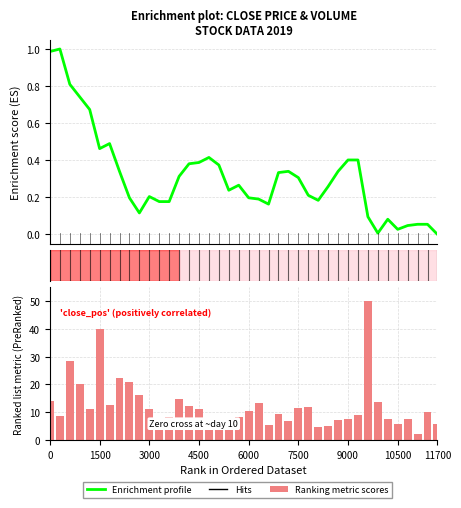

Reading left to right, extract all data points from this chart.

Enrichment profile: 1.0	1.0	0.8	0.7	0.7	0.5	0.5	0.3	0.2	0.1	0.2	0.2	0.2	0.3	0.4	0.4	0.4	0.4	0.2	0.3	0.2	0.2	0.2	0.3	0.3	0.3	0.2	0.2	0.3	0.3	0.4	0.4	0.1	0.0	0.1	0.0	0.0	0.1	0.1	0.0
Ranking metric scores: 14.0	8.5	28.3	20.3	11.2	40.0	12.8	22.4	21.1	16.1	11.0	6.1	8.3	14.8	12.1	11.3	5.1	7.2	8.0	8.3	10.5	13.2	5.6	9.4	7.0	11.7	11.8	4.6	5.2	7.4	7.6	9.1	50.0	13.6	7.7	5.7	7.8	2.1	10.0	5.7